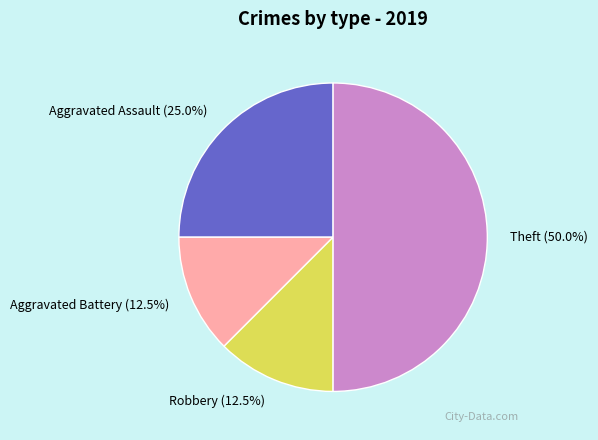

Approximately how many times larger is the value at Theft compared to Aggravated Battery?

4.0